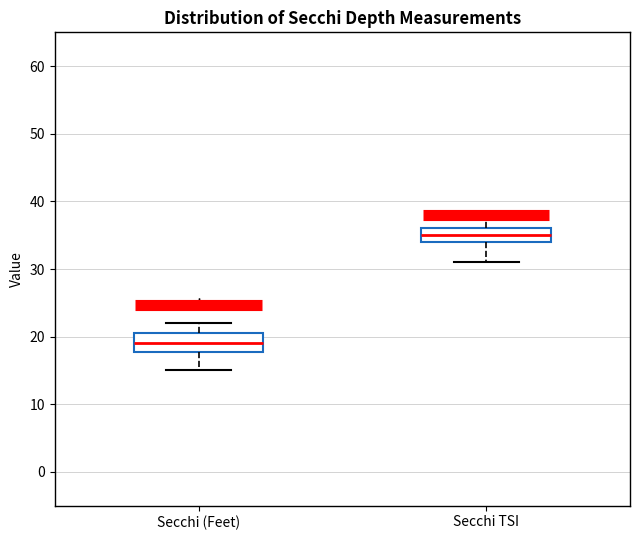

Where does the median line of the box for Secchi TSI sit on the y-axis? The values are not printed on the chart, so give them approximately, as read against the axis.

35